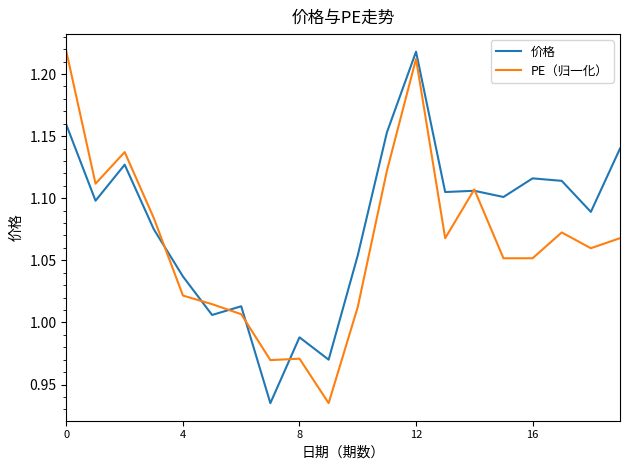

What is the sum of all 价格 values?

21.6